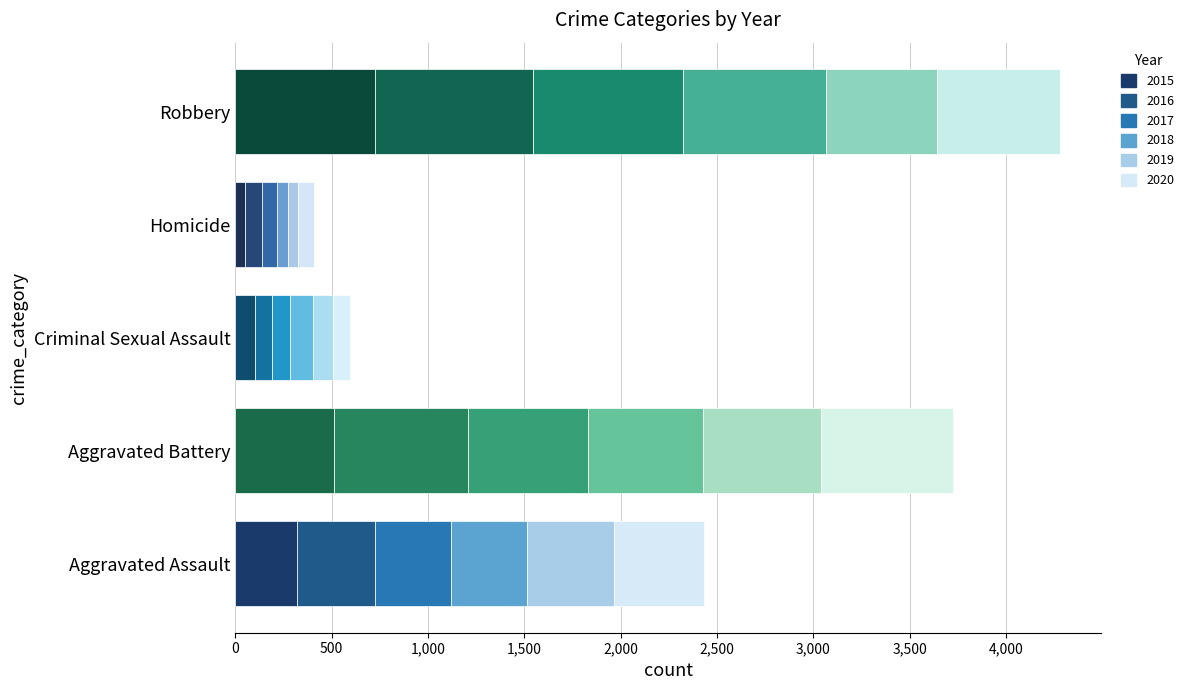

What is the value of the 2016 bar at the 2nd from the left?

691